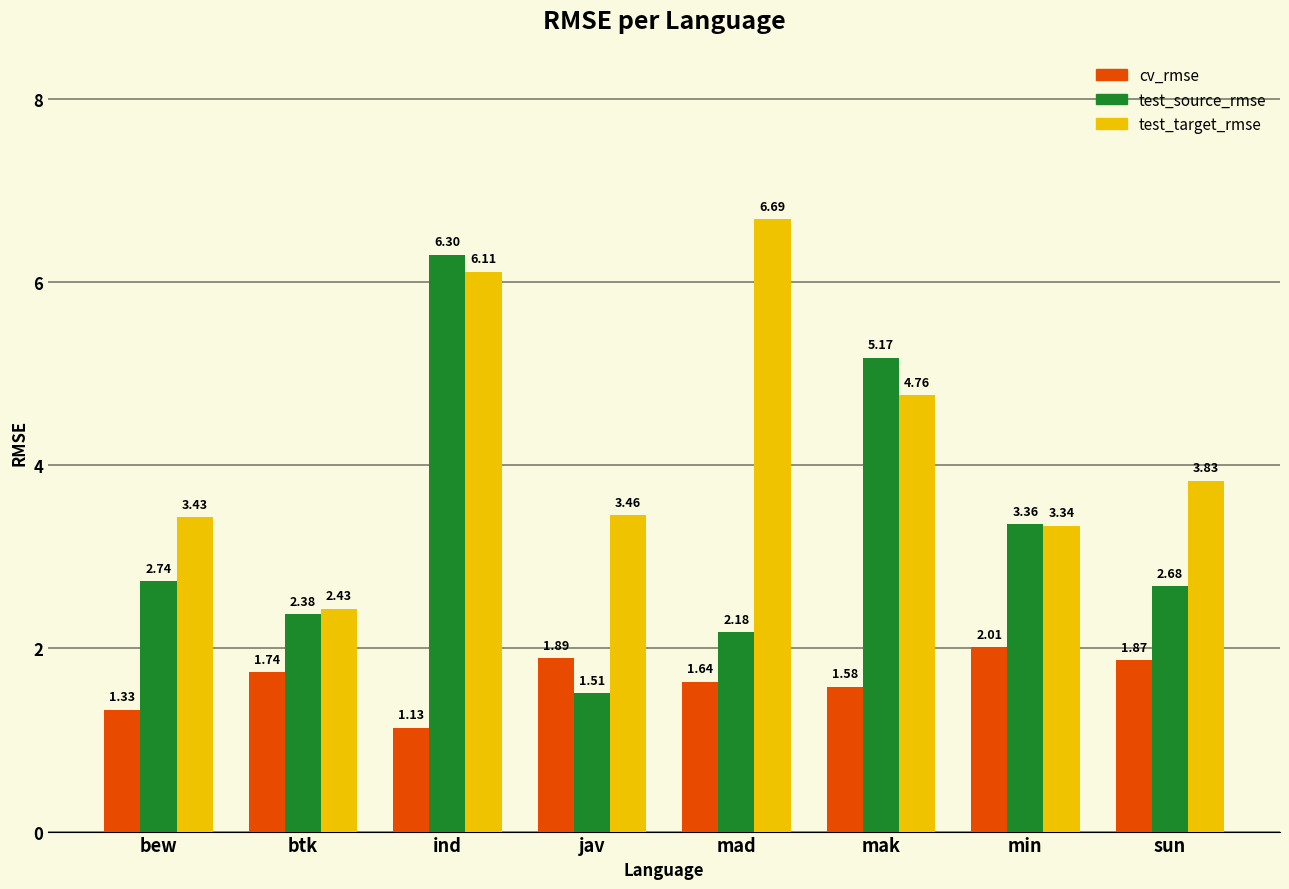

At which category does the chart reach its peak across all series?

mad